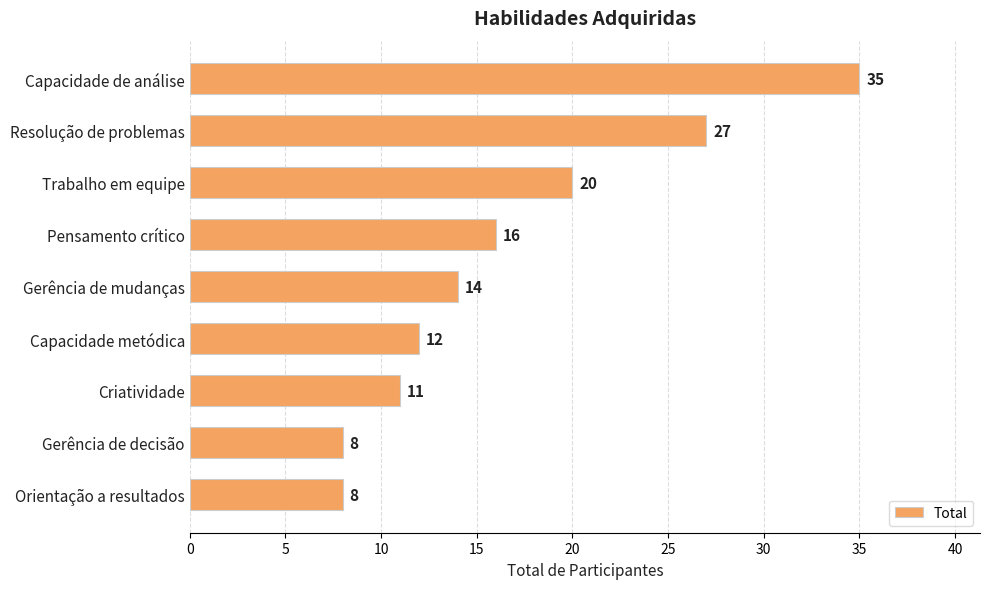

The value at Trabalho em equipe is 20. True or false?

True